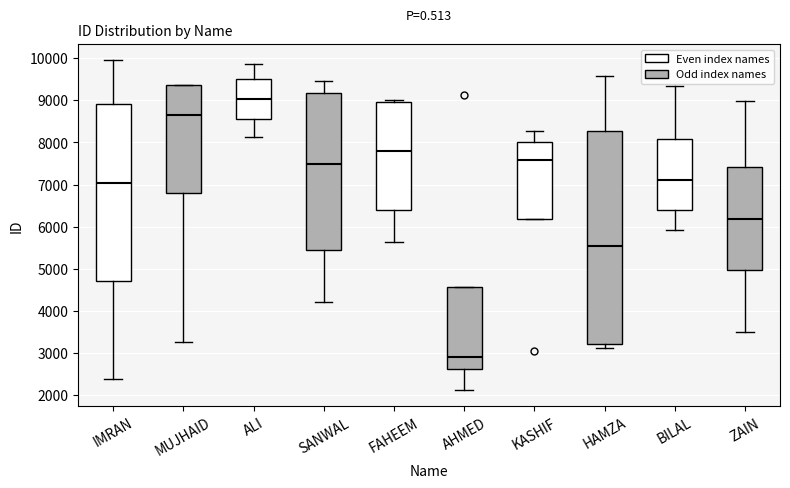

Which box is the tallest, from its lower edge to its upper edge?

HAMZA